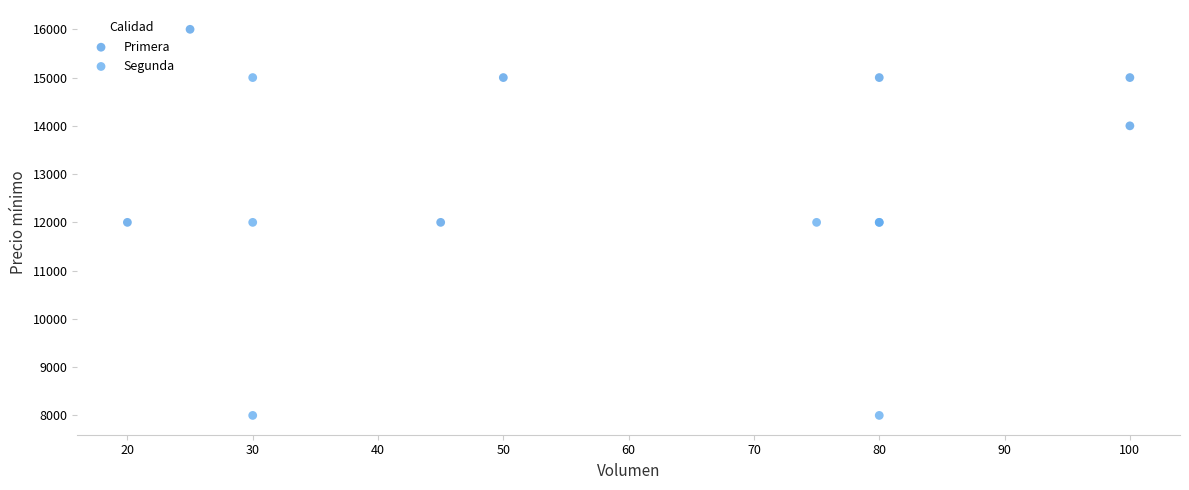

Which series has the largest Y range (max minus min)?

Segunda